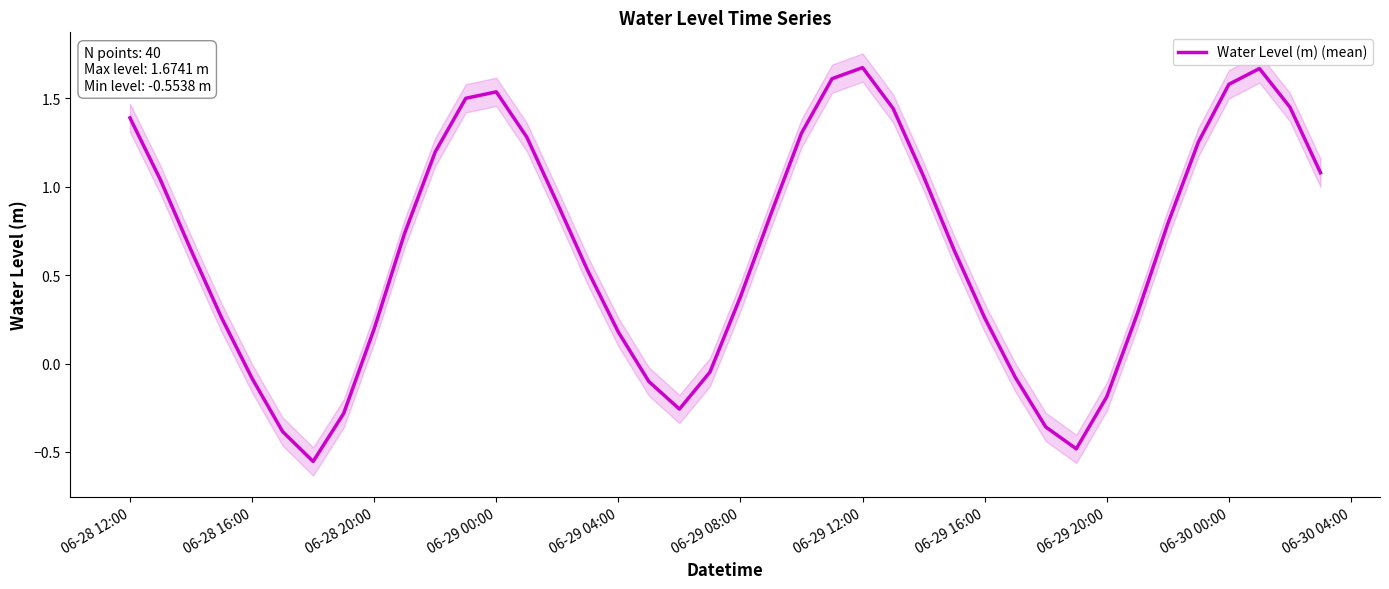

What is the average value?

0.6